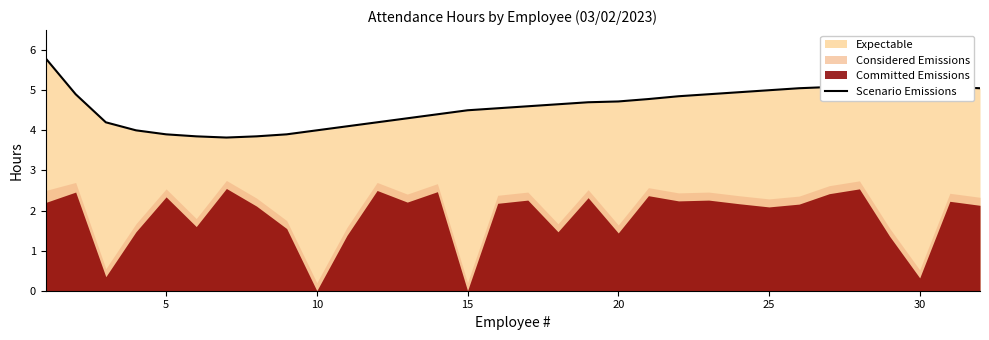

What is the highest value of the Scenario Emissions series?

5.8